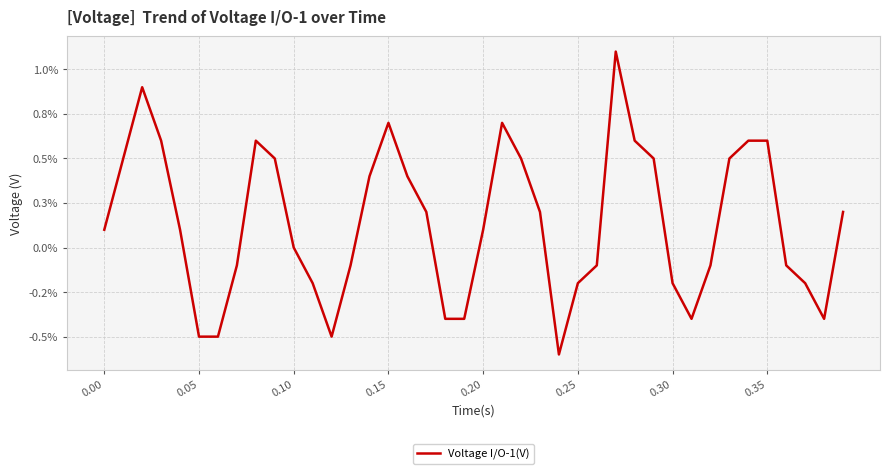

Does the chart display data point markers on the line(s)?

No